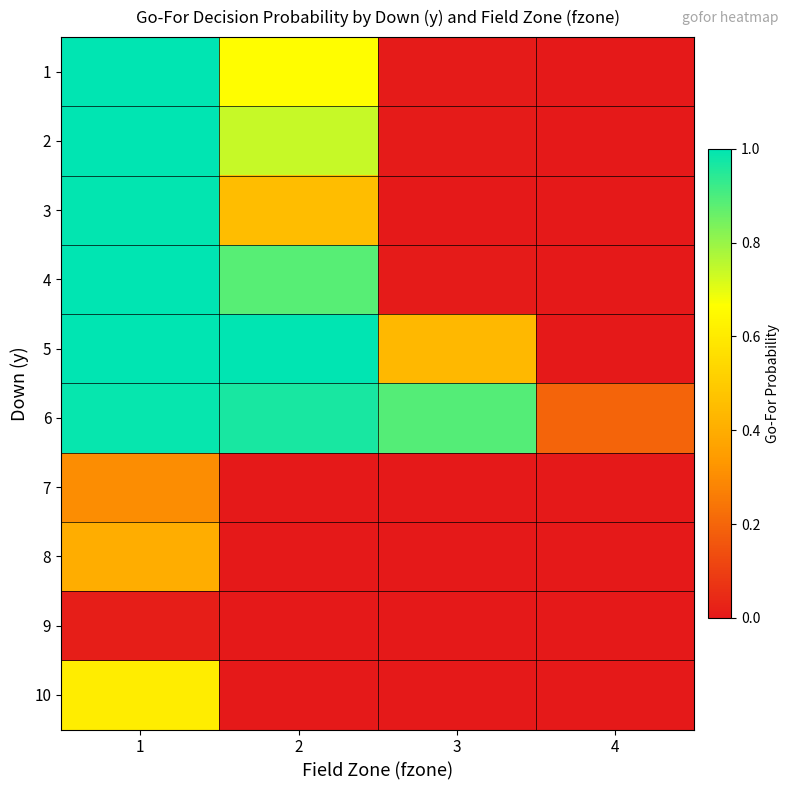

At 2, list the series in order from largest to smallest.

5, 6, 4, 2, 1, 3, 7, 8, 9, 10